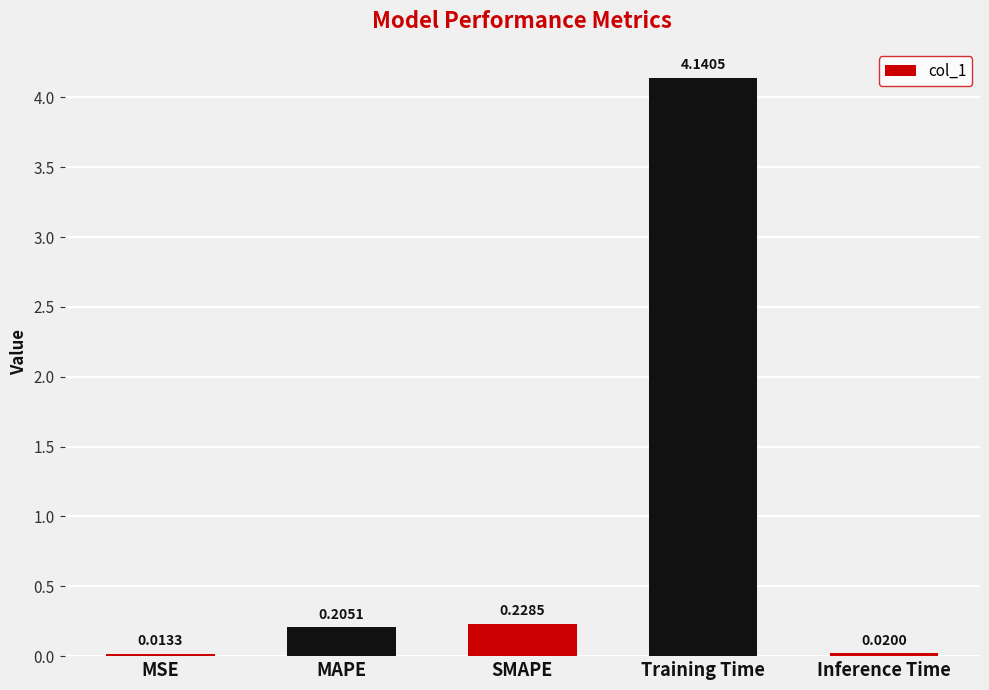

Which category has the highest value across all series?

Training Time